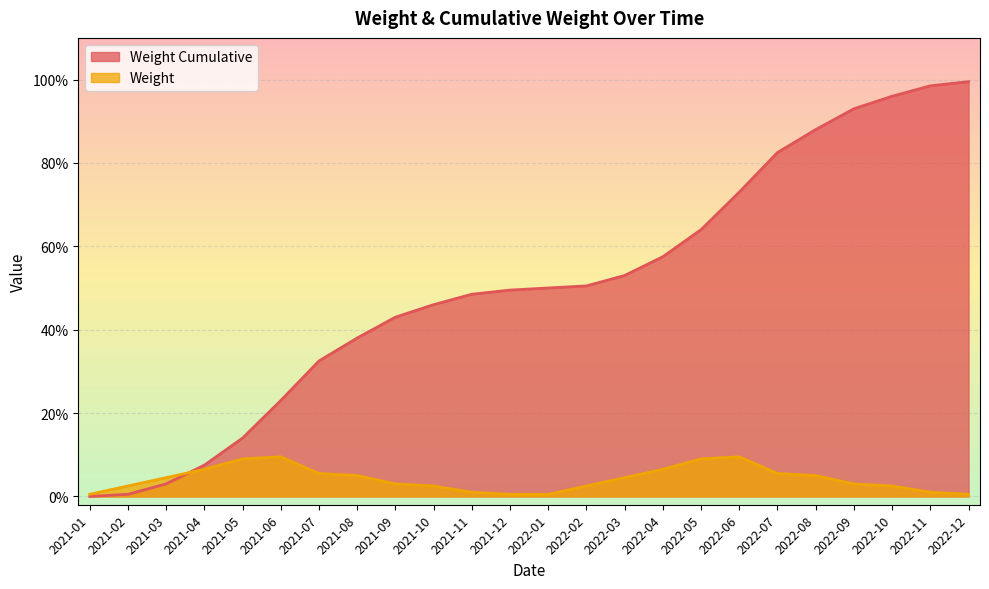

Which series has the largest total across all categories?

Weight Cumulative